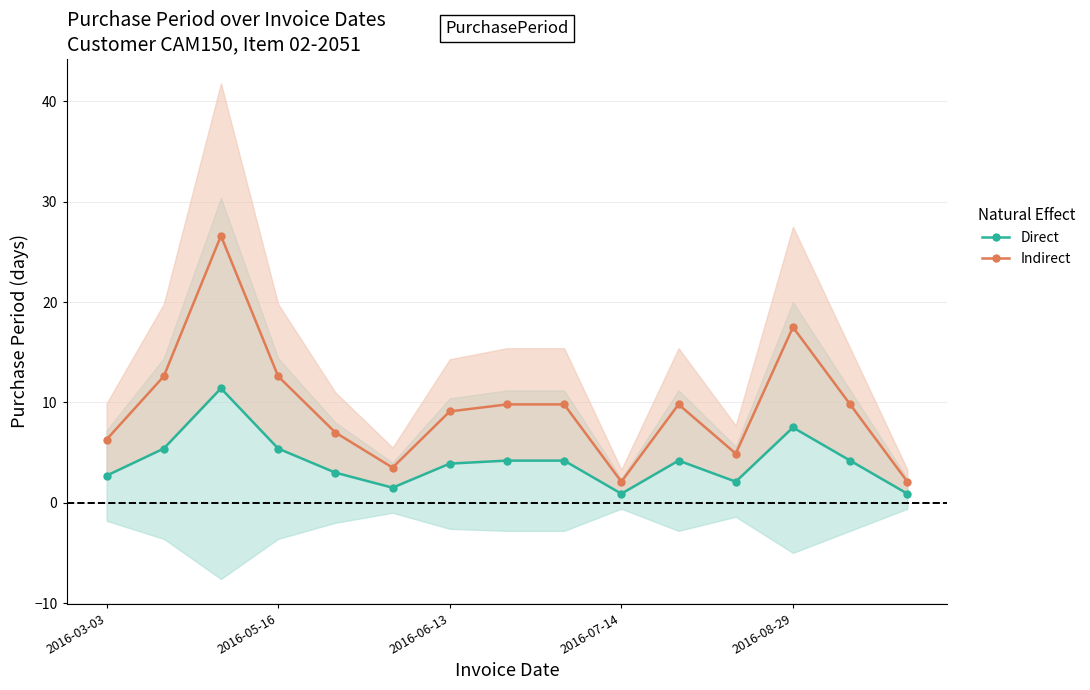

What is the value of the Indirect point at the 7th from the left?

9.1